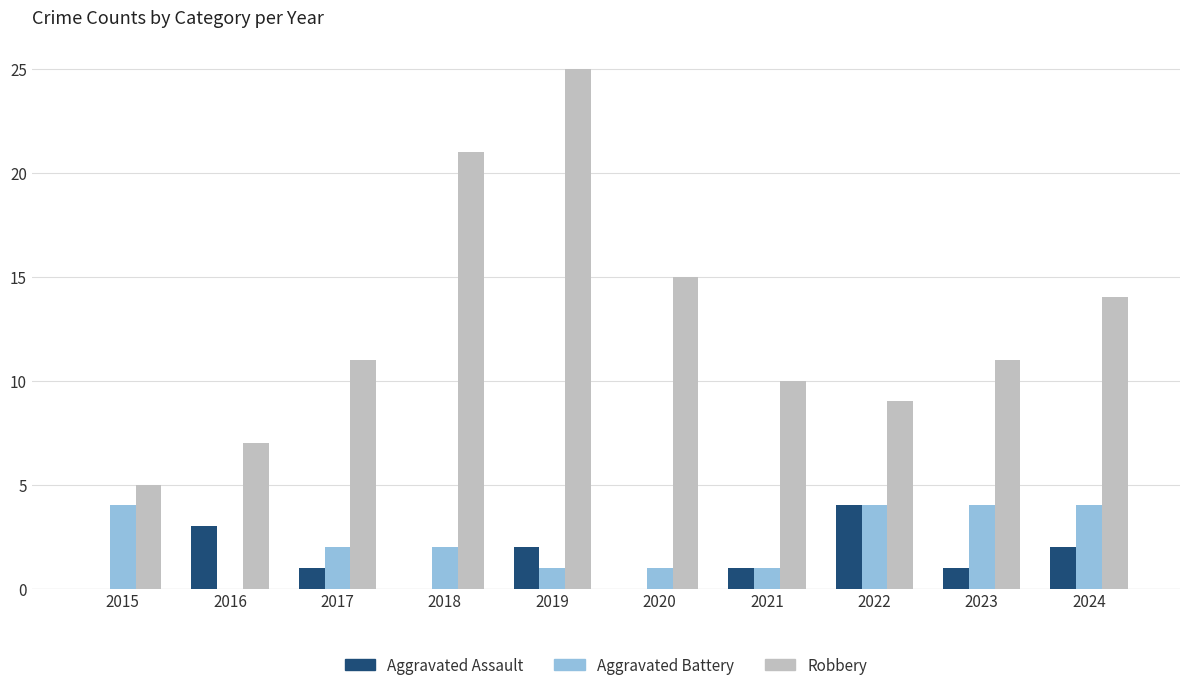

How many Aggravated Assault values are between 0 and 2?

8